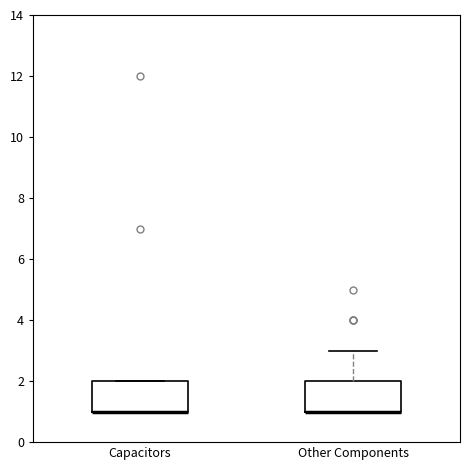

Reading left to right, read every box against the y-axis: the position of its median line, the range the box covers, and the ends of its whiskers. The values are not printed on the chart, so give them approximately, as read against the axis.

Capacitors: median 1 (drawn on the box's lower edge), box 1 to 2, whiskers 1 to 2
Other Components: median 1 (drawn on the box's lower edge), box 1 to 2, whiskers 1 to 3